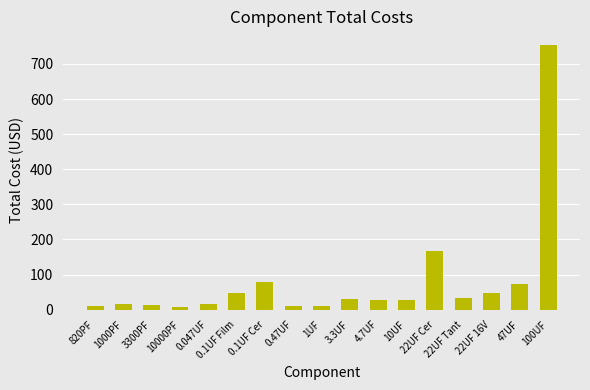

What is the sum of the values at 22UF 16V and 100UF?

803.0